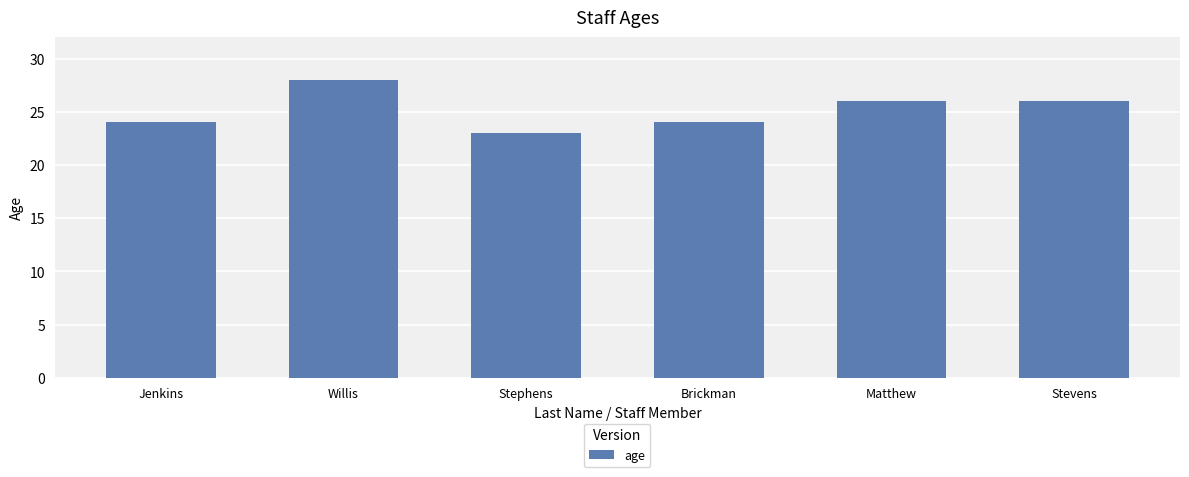

What is the approximate value at Brickman?

24